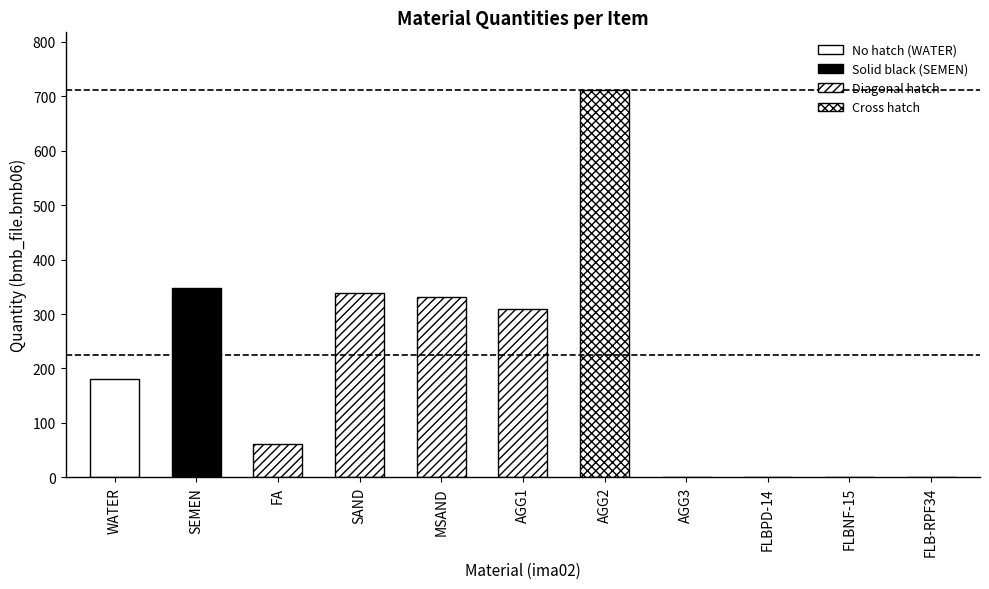

Which category has the highest value in the bmb06 series?

AGG2